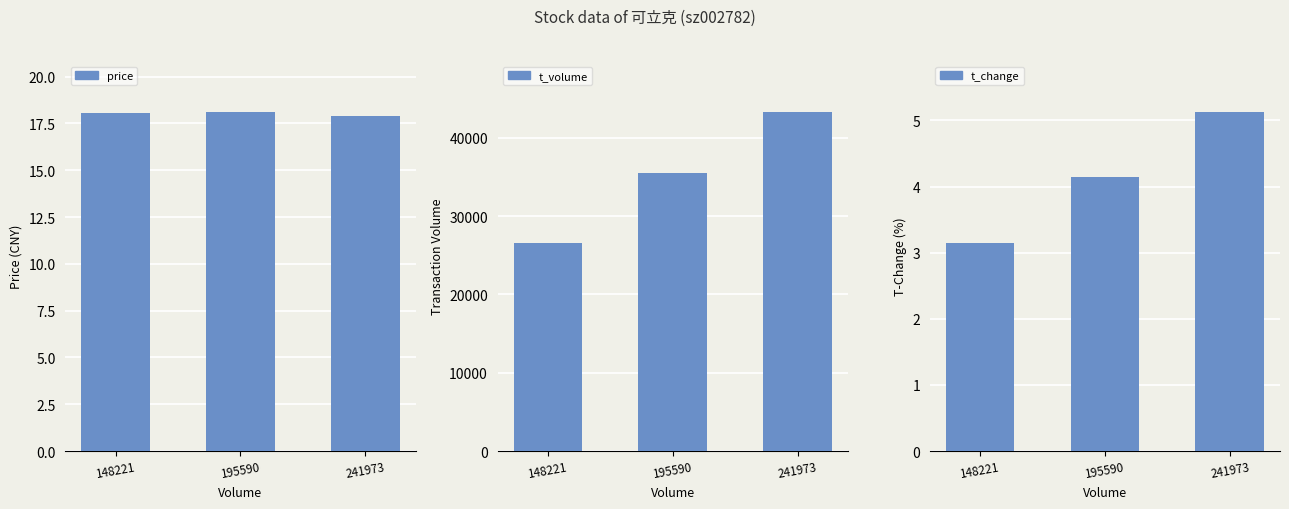

What is the difference between the t_volume values at 195590 and 148221?

8899.0